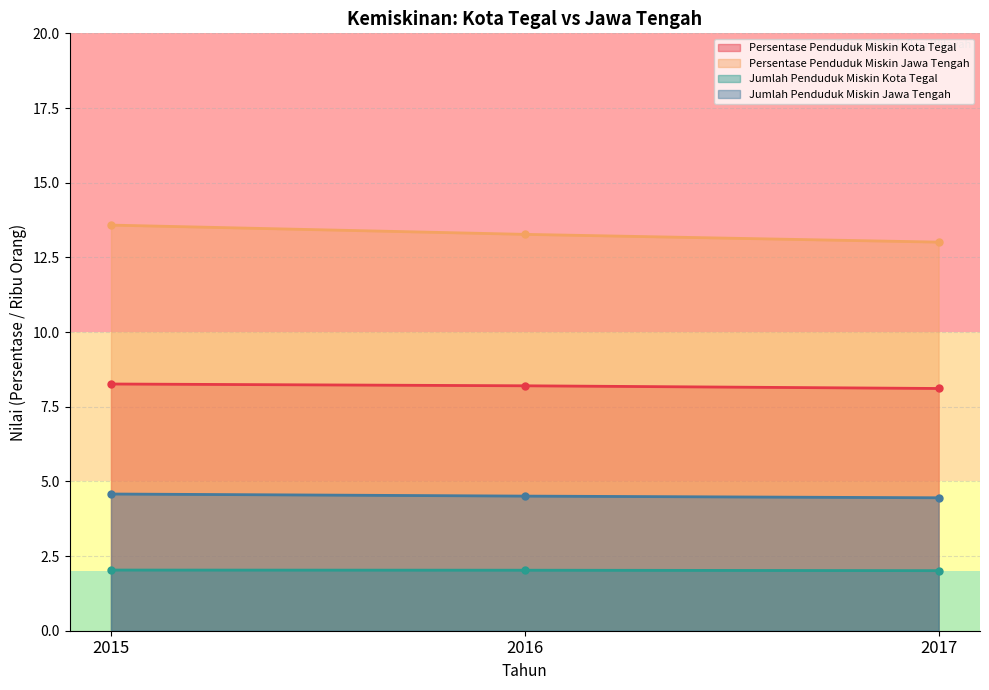

Between 2015 and 2017, which series saw the biggest shift?

Persentase Penduduk Miskin Jawa Tengah